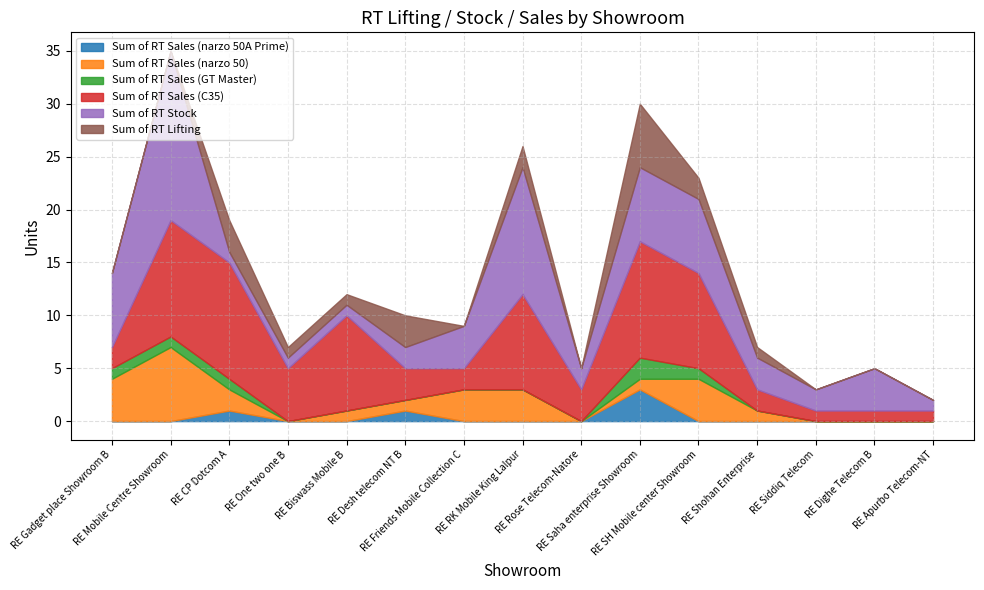

Reading right to left, list all the values displayed in this chart.

Sum of RT Sales (narzo 50A Prime): RE Apurbo Telecom-NT=0	RE Dighe Telecom B=0	RE Siddiq Telecom=0	RE Shohan Enterprise=0	RE SH Mobile center Showroom=0	RE Saha enterprise Showroom=3	RE Rose Telecom-Natore=0	RE RK Mobile King Lalpur=0	RE Friends Mobile Collection C=0	RE Desh telecom NT B=1	RE Biswass Mobile B=0	RE One two one B=0	RE CP Dotcom A=1	RE Mobile Centre Showroom=0	RE Gadget place Showroom B=0
Sum of RT Sales (narzo 50): RE Apurbo Telecom-NT=0	RE Dighe Telecom B=0	RE Siddiq Telecom=0	RE Shohan Enterprise=1	RE SH Mobile center Showroom=4	RE Saha enterprise Showroom=1	RE Rose Telecom-Natore=0	RE RK Mobile King Lalpur=3	RE Friends Mobile Collection C=3	RE Desh telecom NT B=1	RE Biswass Mobile B=1	RE One two one B=0	RE CP Dotcom A=2	RE Mobile Centre Showroom=7	RE Gadget place Showroom B=4
Sum of RT Sales (GT Master): RE Apurbo Telecom-NT=0	RE Dighe Telecom B=0	RE Siddiq Telecom=0	RE Shohan Enterprise=0	RE SH Mobile center Showroom=1	RE Saha enterprise Showroom=2	RE Rose Telecom-Natore=0	RE RK Mobile King Lalpur=0	RE Friends Mobile Collection C=0	RE Desh telecom NT B=0	RE Biswass Mobile B=0	RE One two one B=0	RE CP Dotcom A=1	RE Mobile Centre Showroom=1	RE Gadget place Showroom B=1
Sum of RT Sales (C35): RE Apurbo Telecom-NT=1	RE Dighe Telecom B=1	RE Siddiq Telecom=1	RE Shohan Enterprise=2	RE SH Mobile center Showroom=9	RE Saha enterprise Showroom=11	RE Rose Telecom-Natore=3	RE RK Mobile King Lalpur=9	RE Friends Mobile Collection C=2	RE Desh telecom NT B=3	RE Biswass Mobile B=9	RE One two one B=5	RE CP Dotcom A=11	RE Mobile Centre Showroom=11	RE Gadget place Showroom B=2
Sum of RT Stock: RE Apurbo Telecom-NT=1	RE Dighe Telecom B=4	RE Siddiq Telecom=2	RE Shohan Enterprise=3	RE SH Mobile center Showroom=7	RE Saha enterprise Showroom=7	RE Rose Telecom-Natore=2	RE RK Mobile King Lalpur=12	RE Friends Mobile Collection C=4	RE Desh telecom NT B=2	RE Biswass Mobile B=1	RE One two one B=1	RE CP Dotcom A=1	RE Mobile Centre Showroom=16	RE Gadget place Showroom B=7
Sum of RT Lifting: RE Apurbo Telecom-NT=0	RE Dighe Telecom B=0	RE Siddiq Telecom=0	RE Shohan Enterprise=1	RE SH Mobile center Showroom=2	RE Saha enterprise Showroom=6	RE Rose Telecom-Natore=0	RE RK Mobile King Lalpur=2	RE Friends Mobile Collection C=0	RE Desh telecom NT B=3	RE Biswass Mobile B=1	RE One two one B=1	RE CP Dotcom A=3	RE Mobile Centre Showroom=0	RE Gadget place Showroom B=0